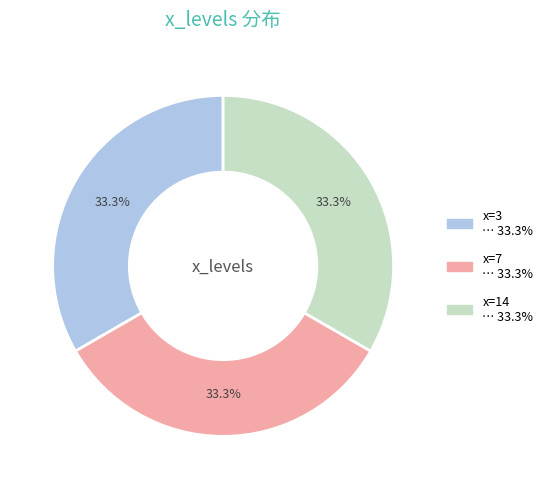

Does any single category account for the majority?

No